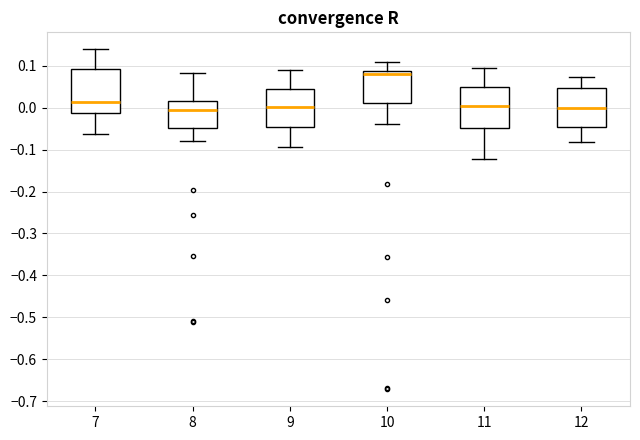

Reading left to right, transcribe this box plot: for each box, give where its median line is, the range the box spans, and where its two whiskers end, as read against the y-axis. The values are not printed on the chart, so give them approximately, as read against the axis.

7: median 0.01, box -0.01 to 0.09, whiskers -0.06 to 0.14
8: median -0.01, box -0.05 to 0.02, whiskers -0.08 to 0.08
9: median 0.00, box -0.05 to 0.05, whiskers -0.09 to 0.09
10: median 0.08, box 0.01 to 0.09, whiskers -0.04 to 0.11
11: median 0.00, box -0.05 to 0.05, whiskers -0.12 to 0.09
12: median 0.00, box -0.05 to 0.05, whiskers -0.08 to 0.07